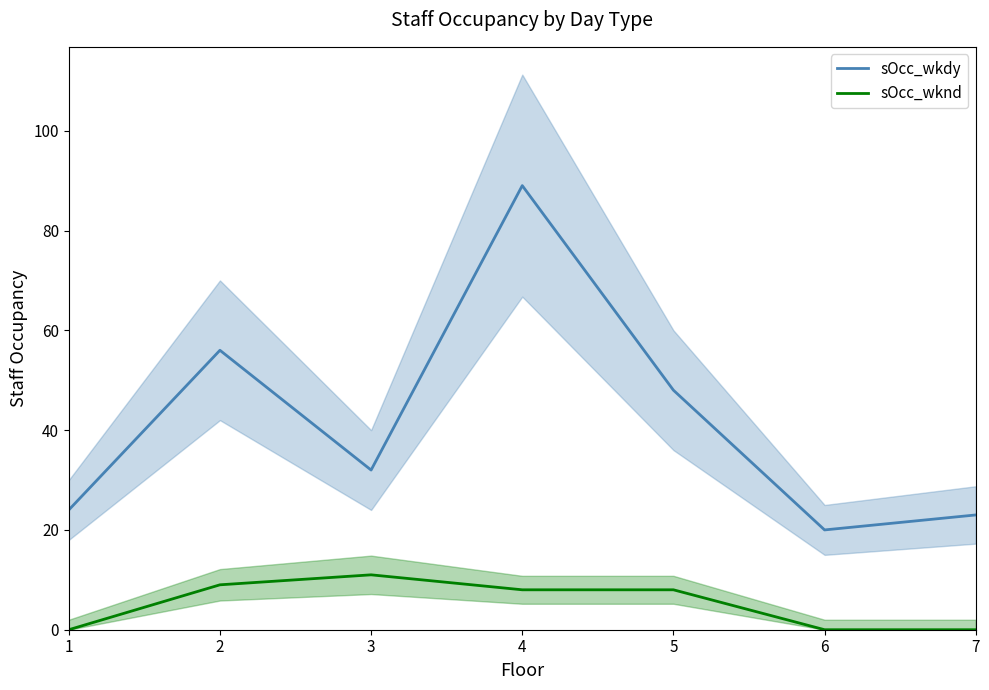

What is the difference between the maximum and minimum values in the sOcc_wknd series?

11